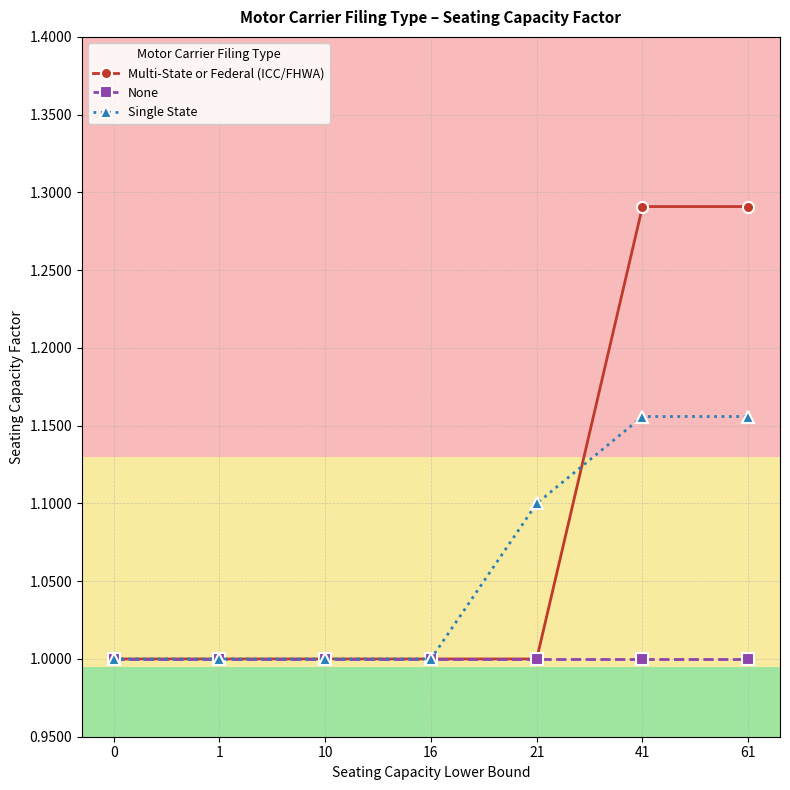

What are all the series names shown in the legend?

Multi-State or Federal (ICC/FHWA), None, Single State